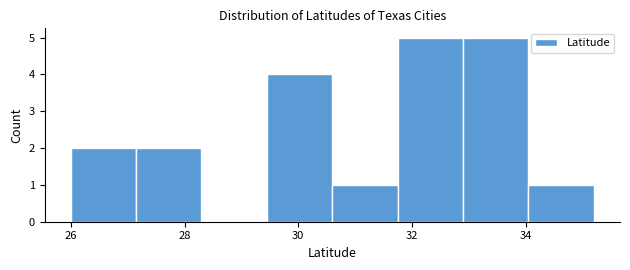

Reading left to right, transcribe this chart: for each bar, give the range it covers on the x-axis and its height. Neither the bar edges nor the heights are printed on the chart, so give them approximately, as read against the axes.

26.0 to 27.2: 2
27.2 to 28.2: 2
28.2 to 29.4: 0
29.4 to 30.6: 4
30.6 to 31.8: 1
31.8 to 32.8: 5
32.8 to 34.0: 5
34.0 to 35.2: 1